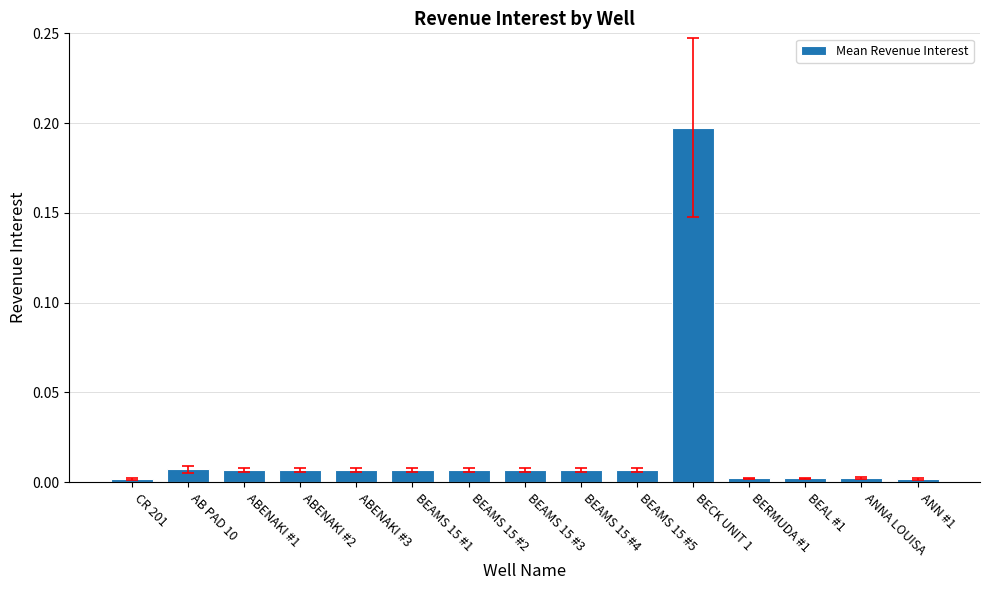

What is the label of the 2nd bar from the left?

AB PAD 10